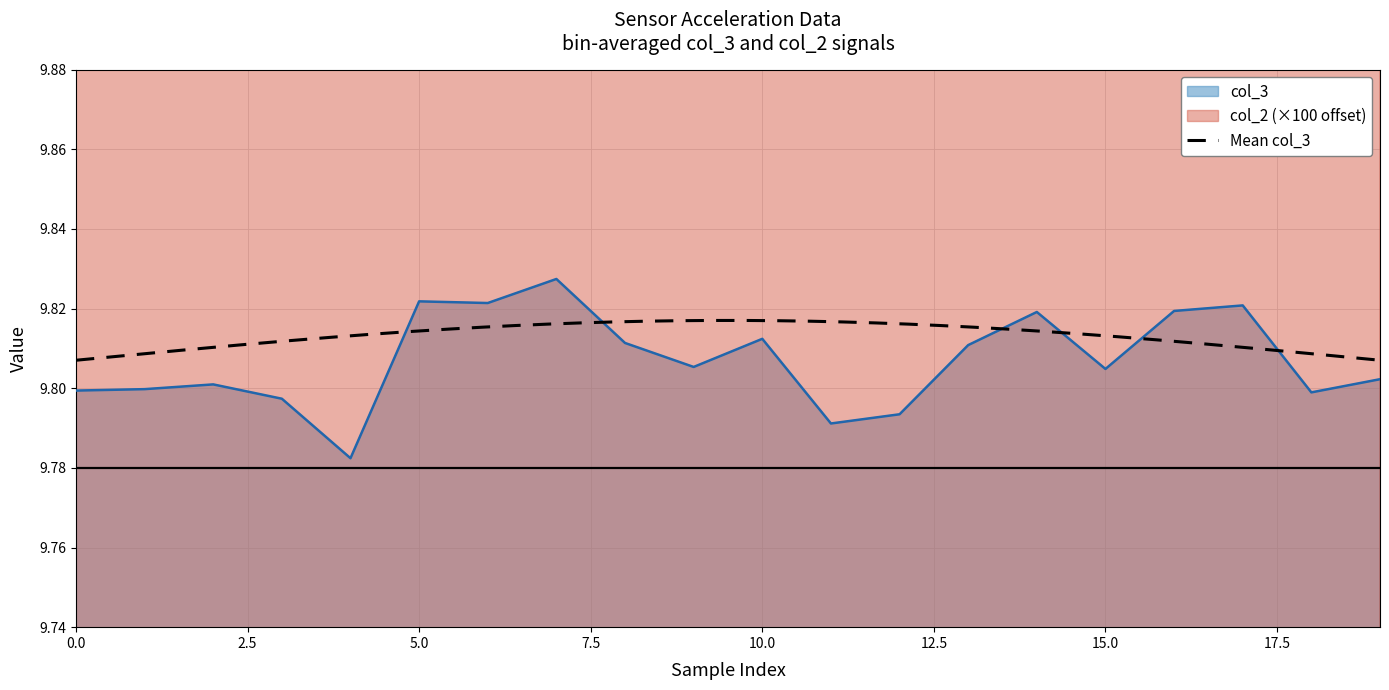

At which category is the sum across all series the highest?

14